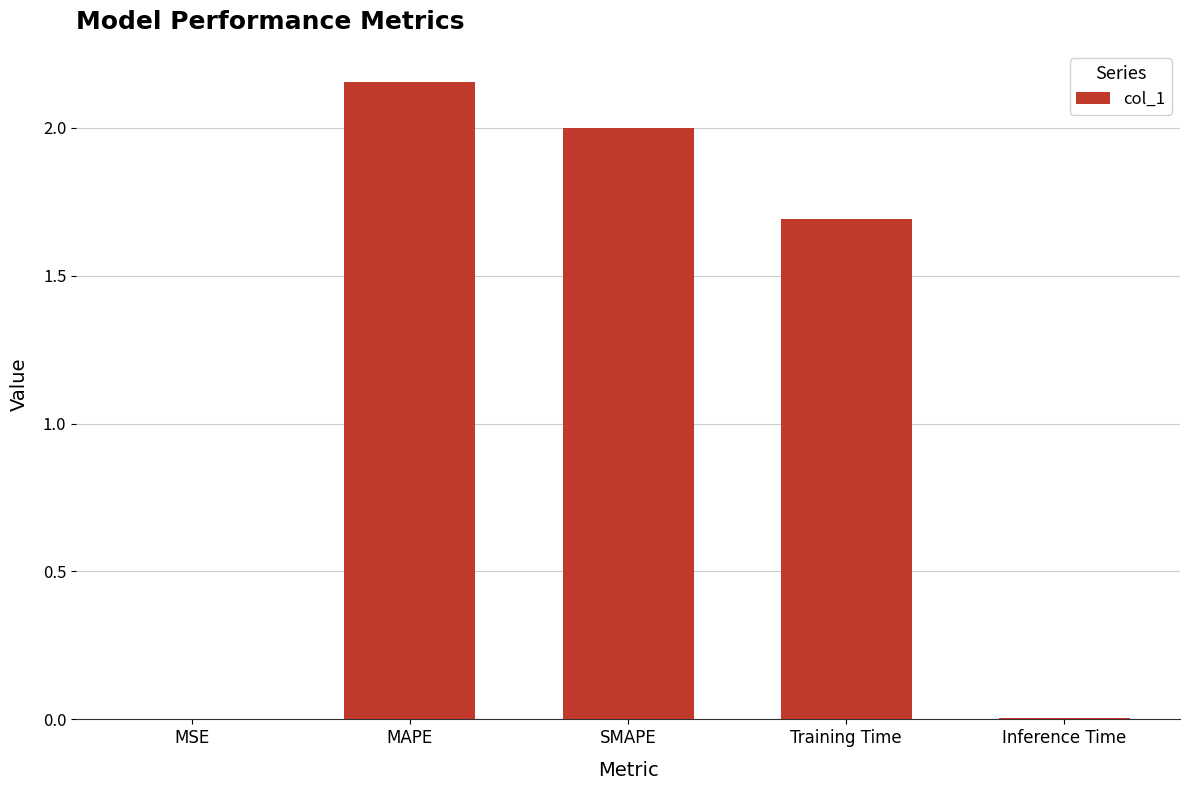

At which category does the chart reach its peak across all series?

MAPE